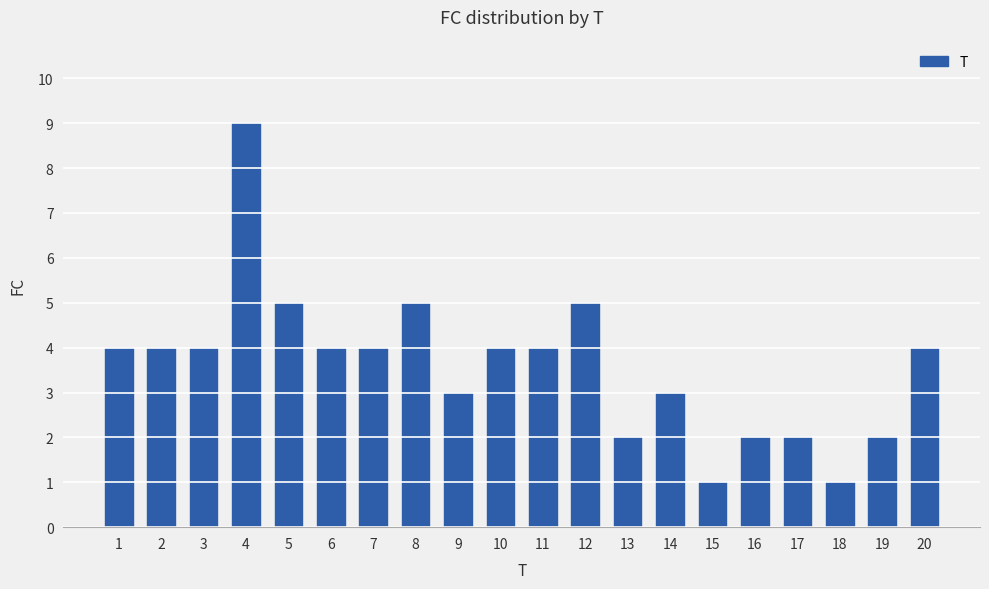

What is the value of the 12th bar from the left?

5